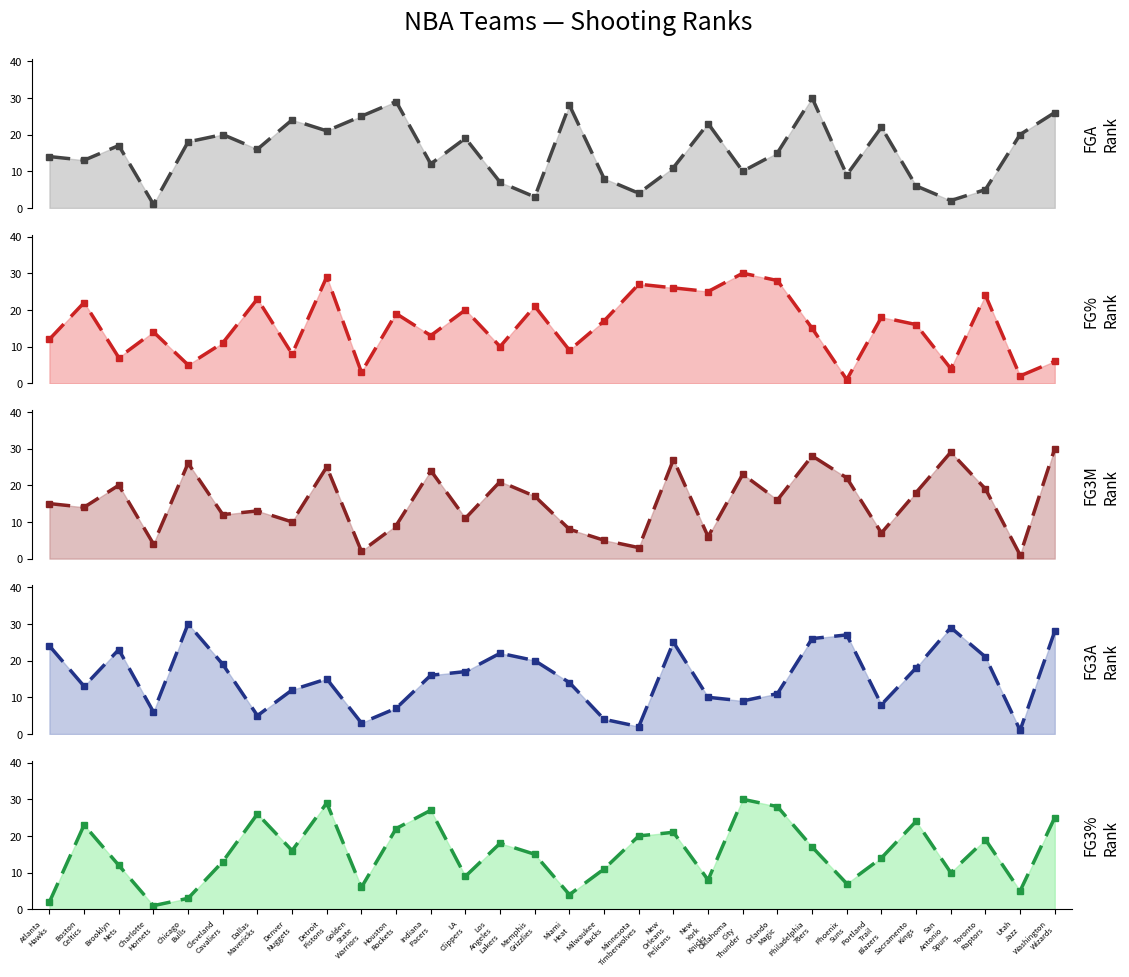

Between Boston
Celtics and Charlotte
Hornets, which series saw the biggest shift?

FG3_PCT_RANK (line)